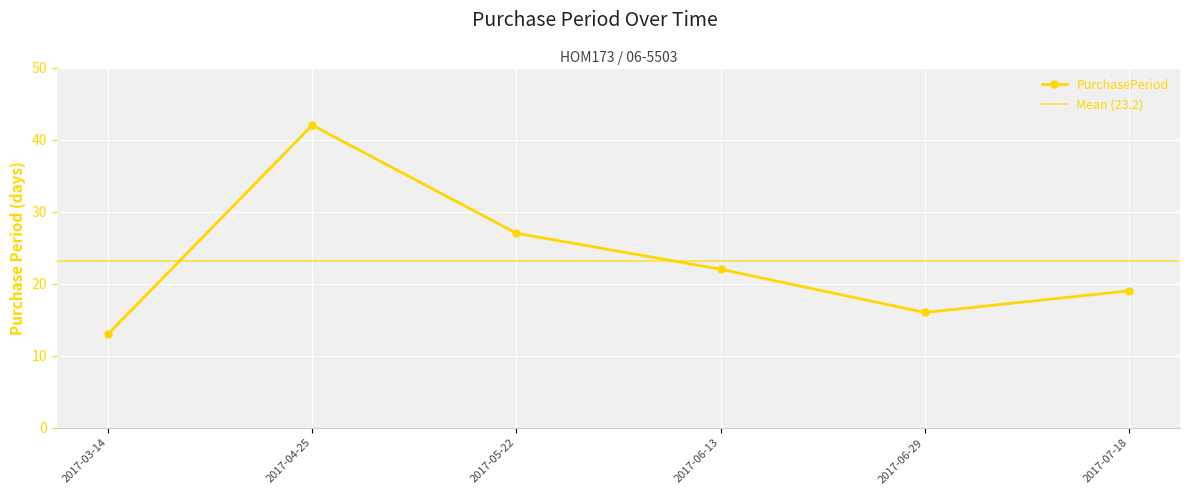

Is this an area chart (filled region under the line)?

No